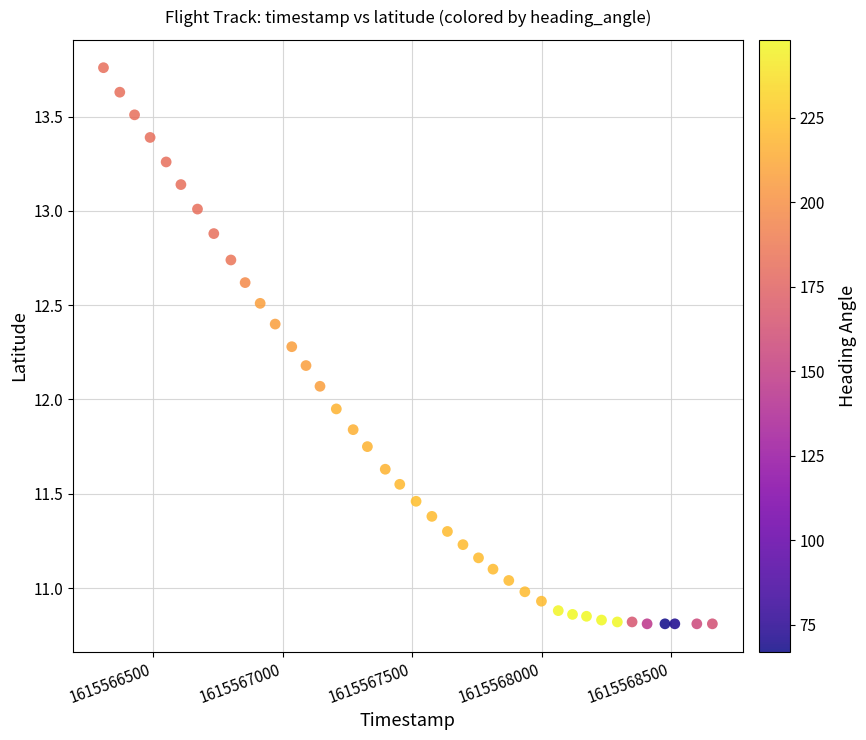

What is the range of X values (max minus min)?

2351.0